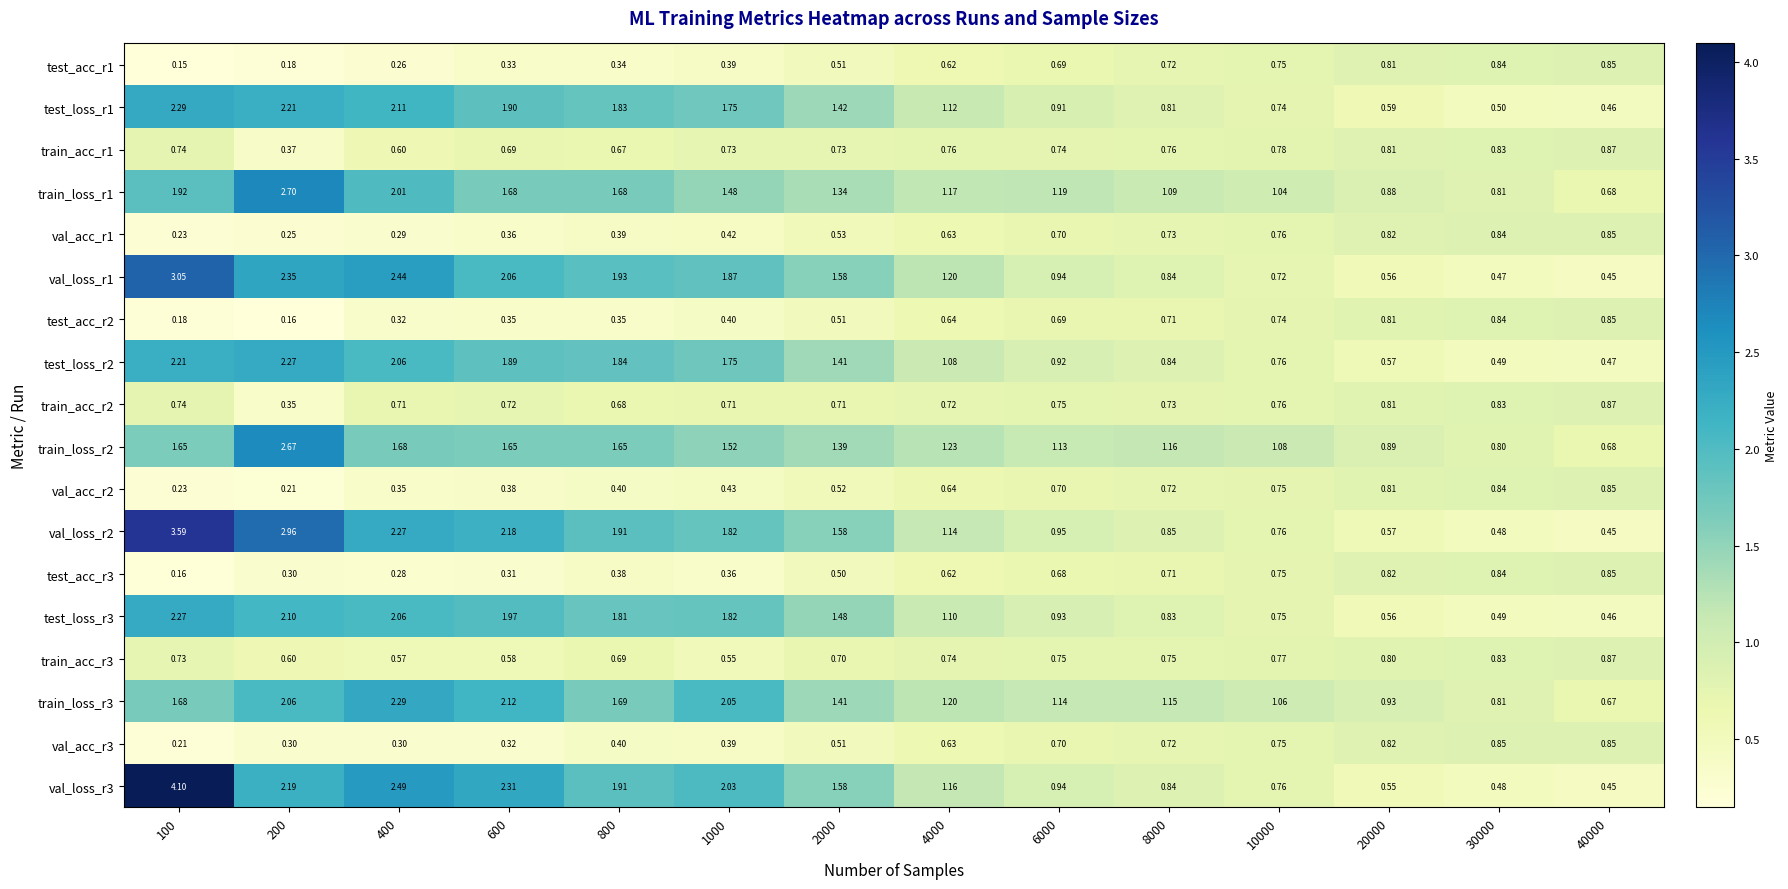

Is the value of test_loss_r2 at 2000 greater than the value of val_acc_r1 at 10000?

Yes